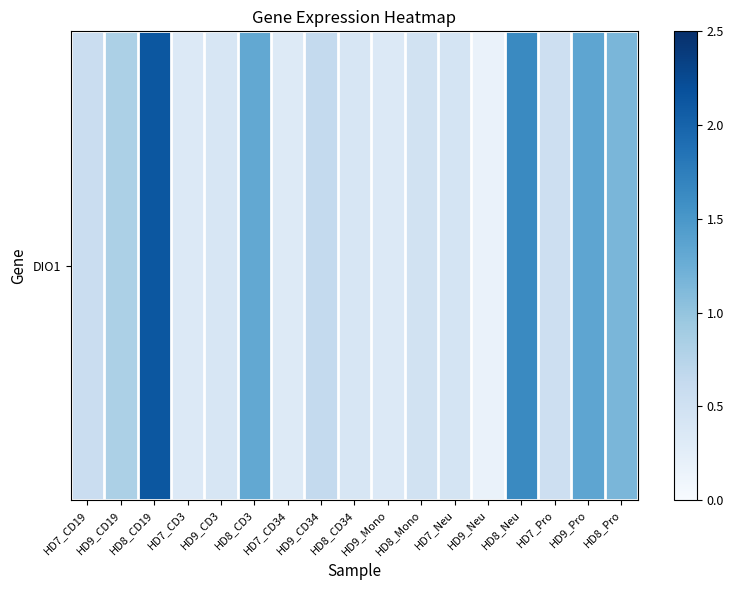

What value does the data have at HD9_Pro?

1.3